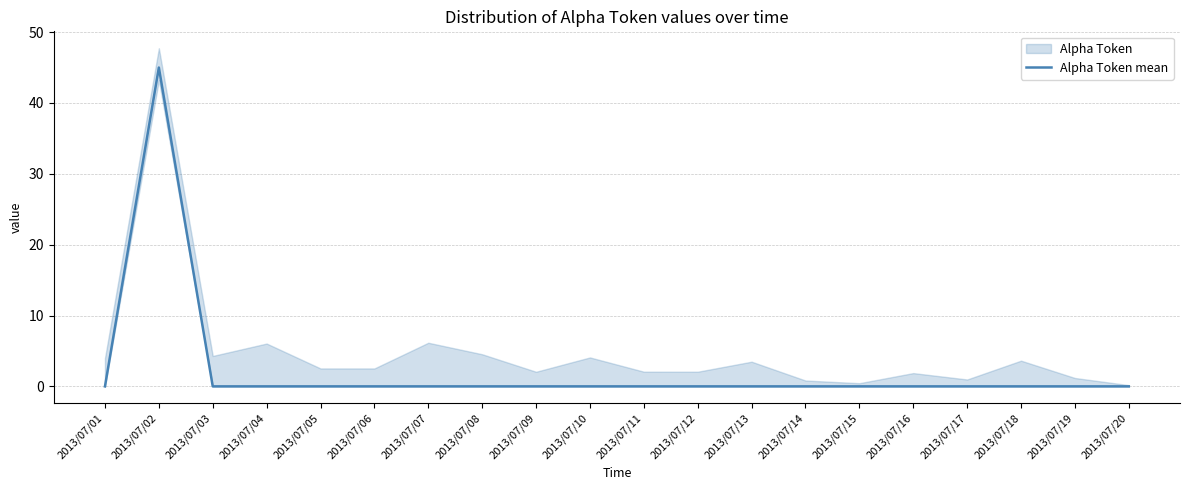

List the labels in order of value, smallest first.

2013/07/01, 2013/07/03, 2013/07/04, 2013/07/05, 2013/07/06, 2013/07/07, 2013/07/08, 2013/07/09, 2013/07/10, 2013/07/11, 2013/07/12, 2013/07/13, 2013/07/14, 2013/07/15, 2013/07/16, 2013/07/17, 2013/07/18, 2013/07/19, 2013/07/20, 2013/07/02